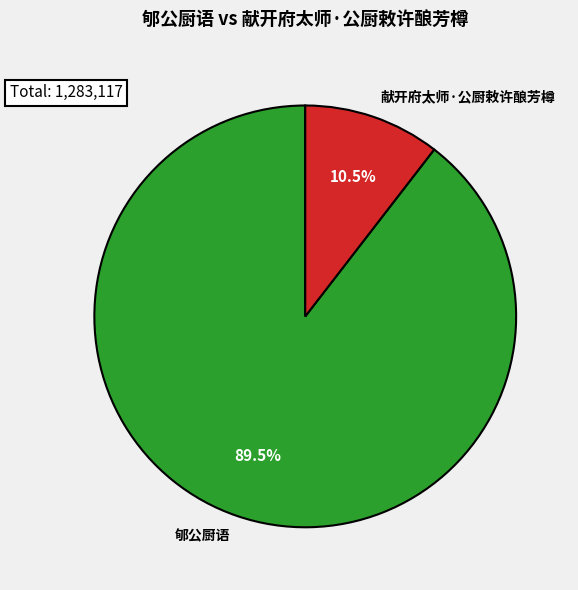

How many slices are in this pie chart?

2